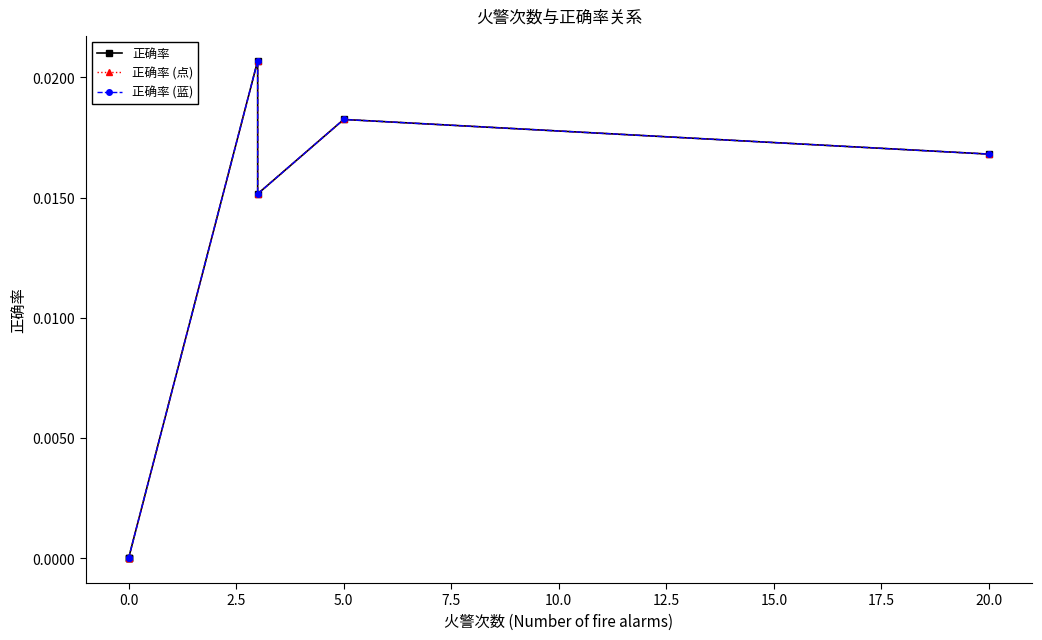

What are all the series names shown in the legend?

正确率, 正确率 (点), 正确率 (蓝)